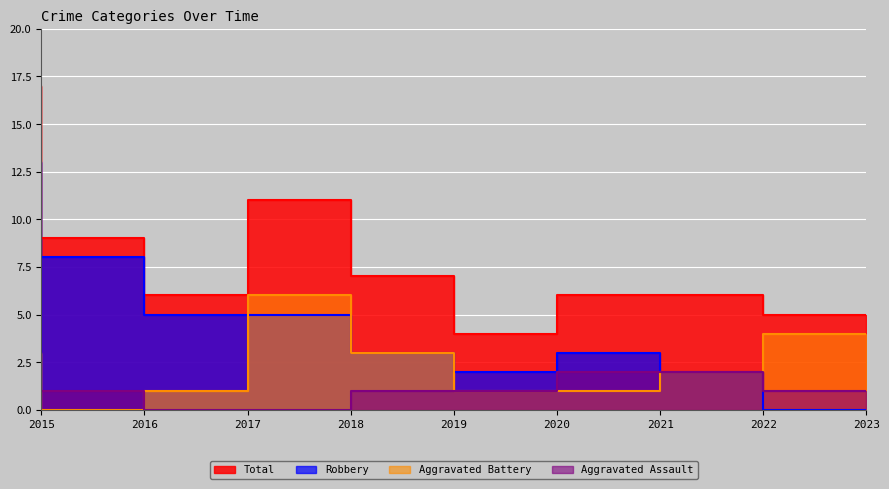

True or false: Aggravated Assault has more than 1 points higher than both neighbors.

False